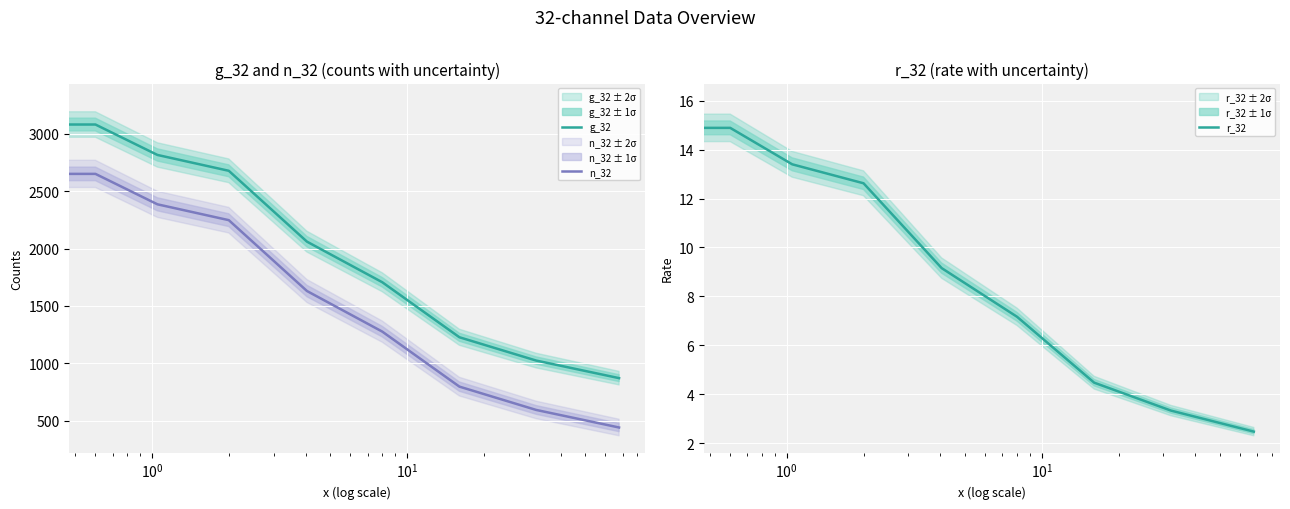

Rank the series by their maximum value, from lowest to highest.

r_32, n_32, g_32